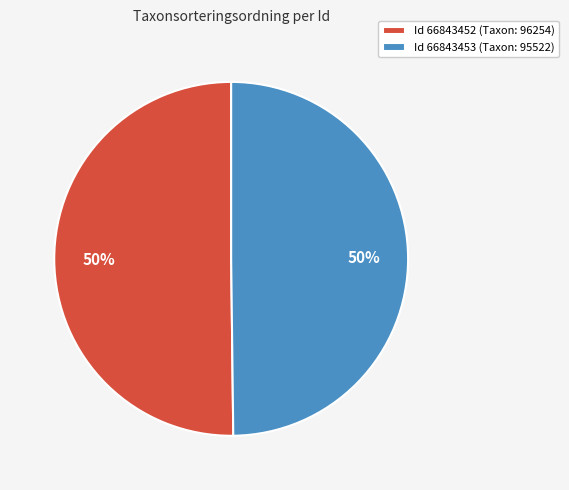

How many segments does this pie chart have?

2